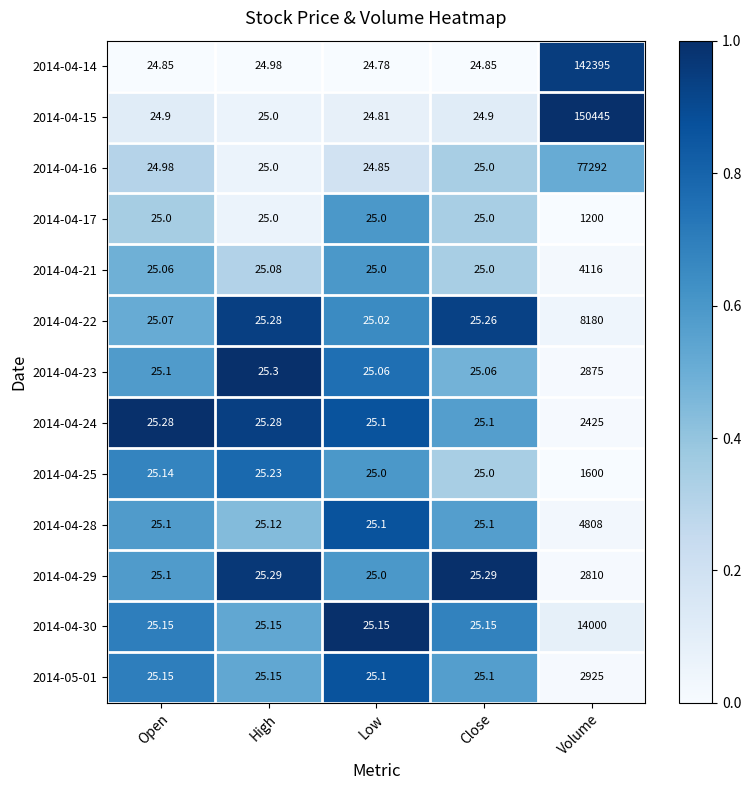

Which category has the highest value across all series?

Volume